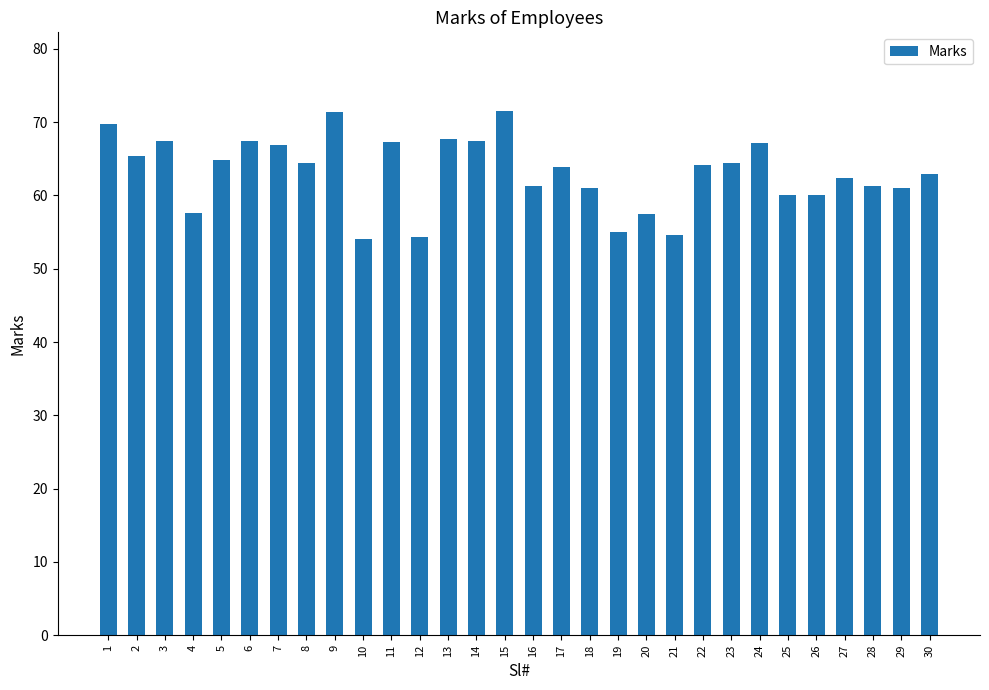

What is the difference between the second highest and second lowest values?

17.1